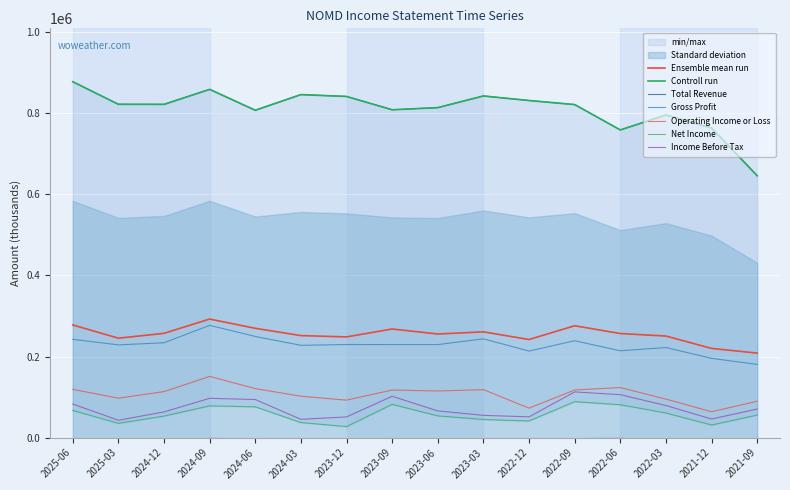

How many values in the Income Before Tax series are below 70600?

8